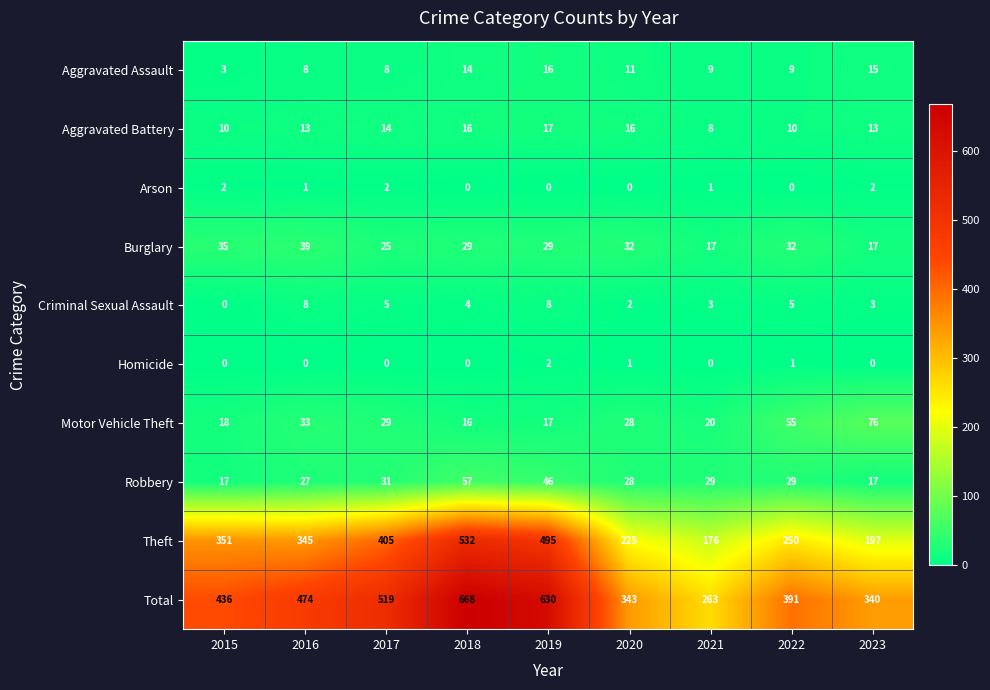

How many data points does each series have?

9